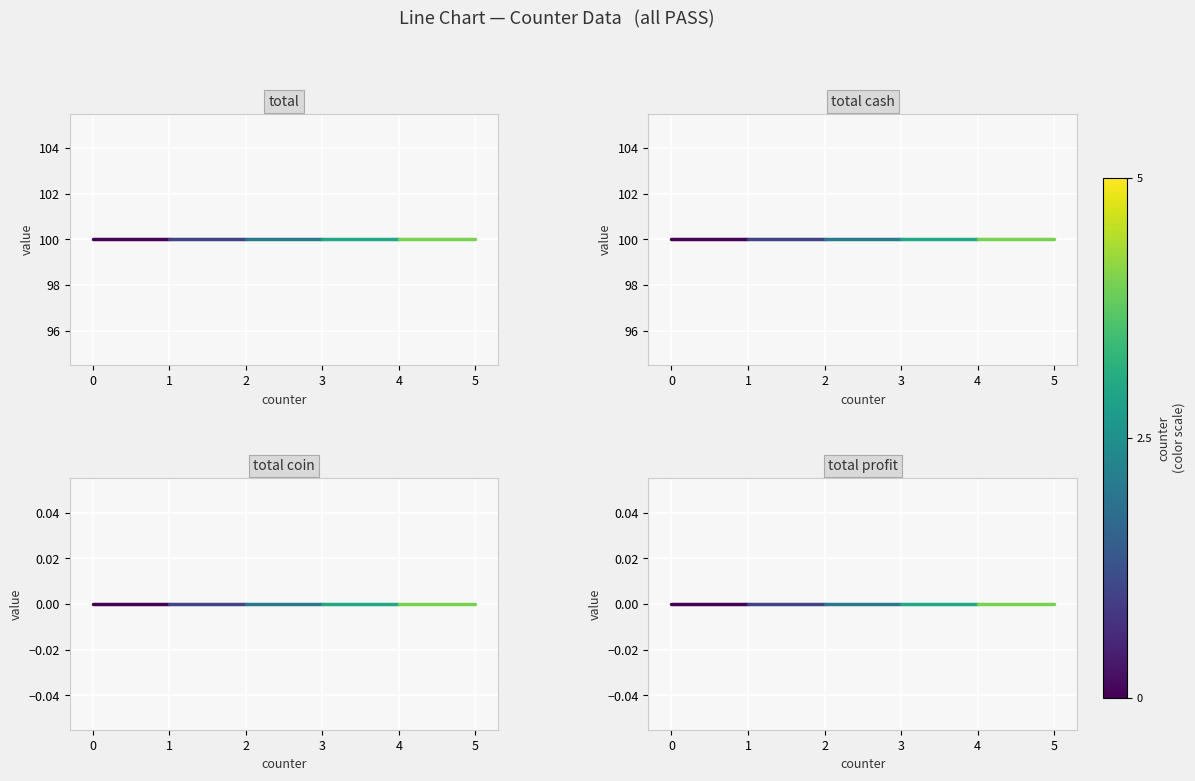

What is the difference between the highest and lowest values at 1?

100